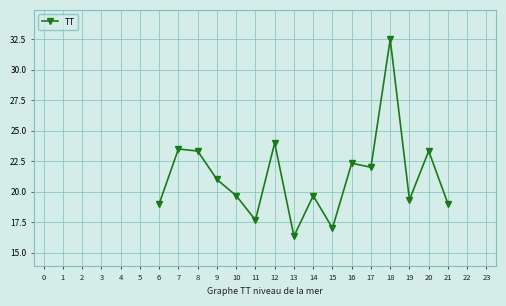

What is the change in value from 6 to 11?

-1.3